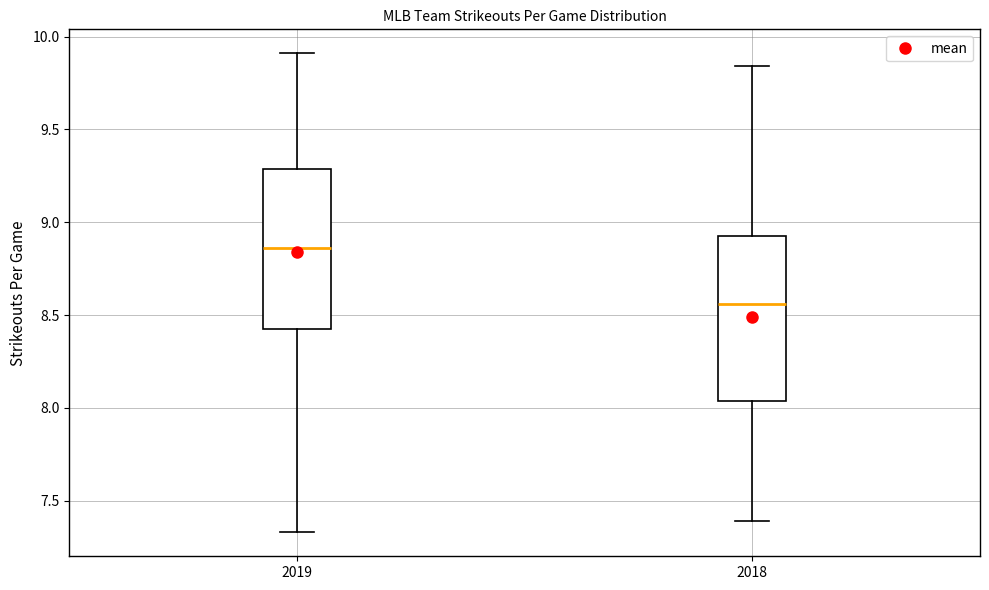

Which box has the highest median line?

2019